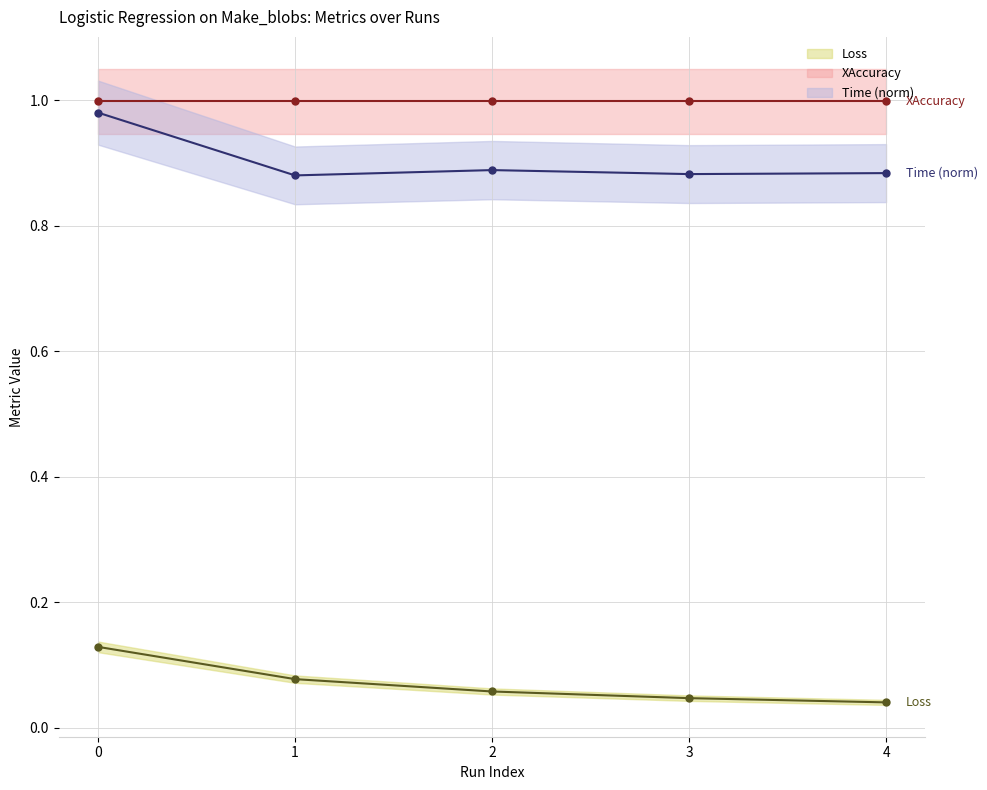

What is the spread (max minus min) of values at 4?

1.0